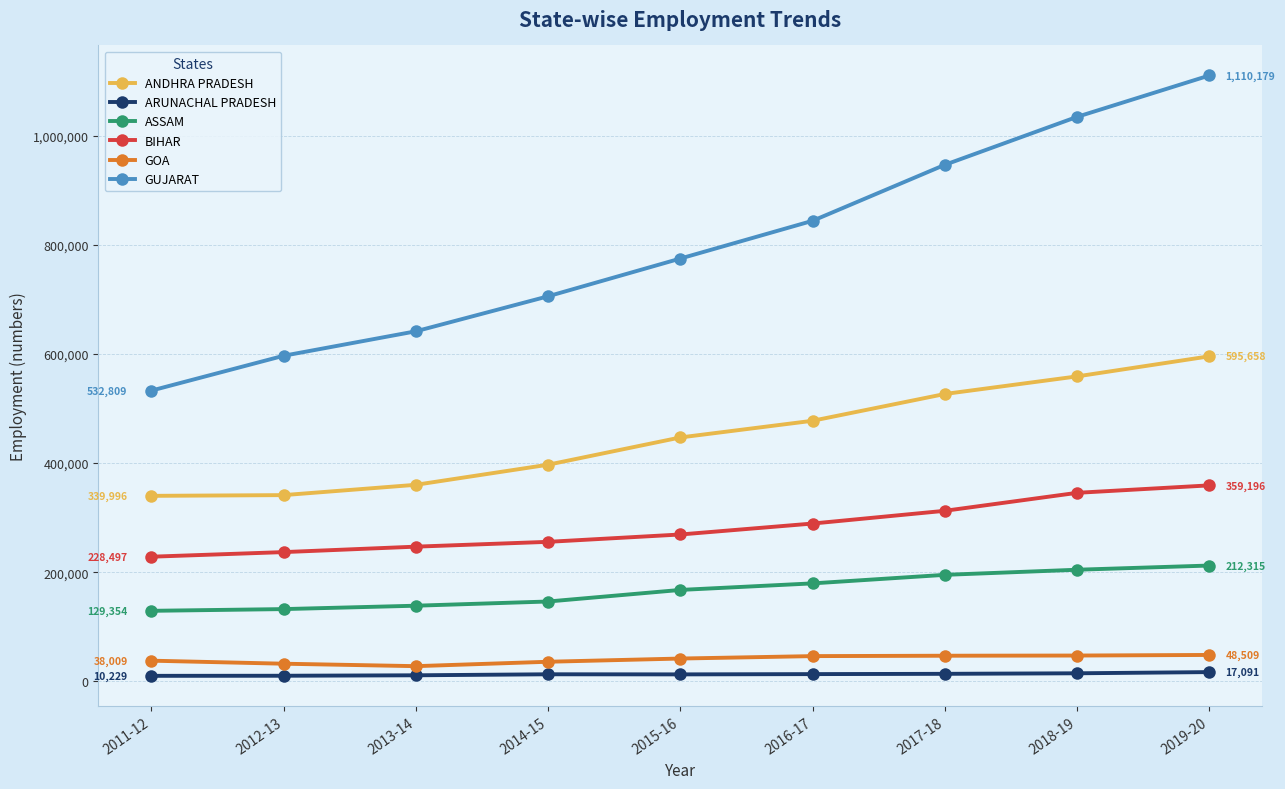

Which series has the largest range (max minus min)?

GUJARAT